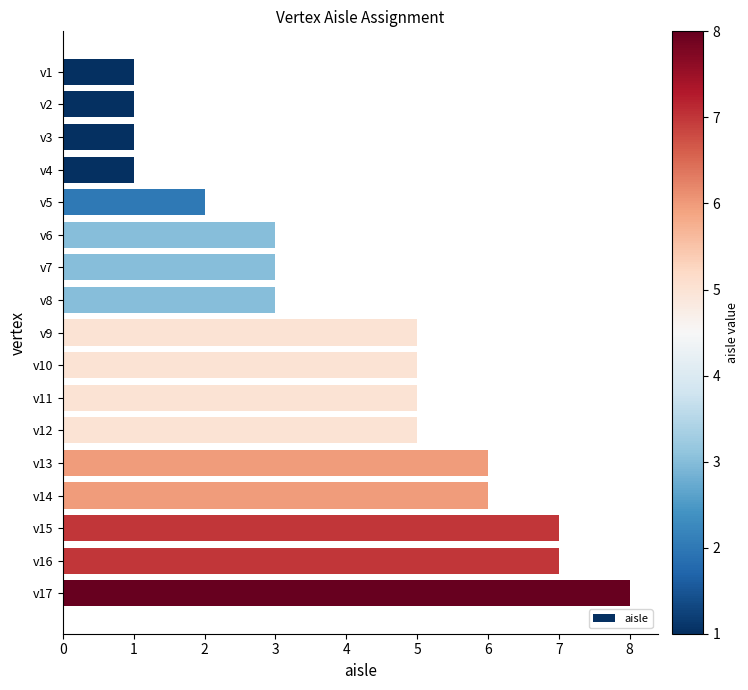

Approximately how many times larger is the value at v13 compared to v12?

1.2